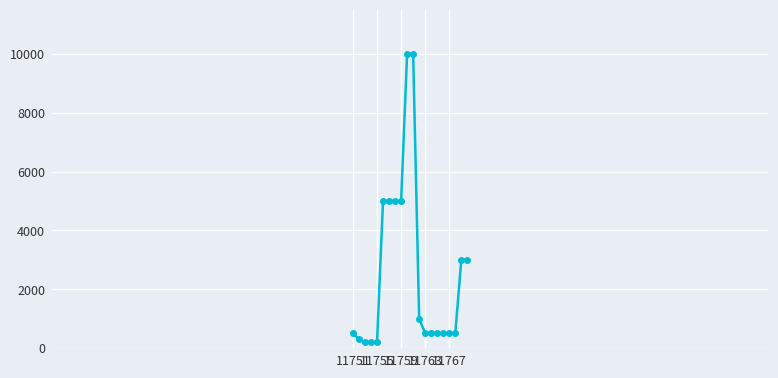

What is the difference between the maximum and minimum values?

9800